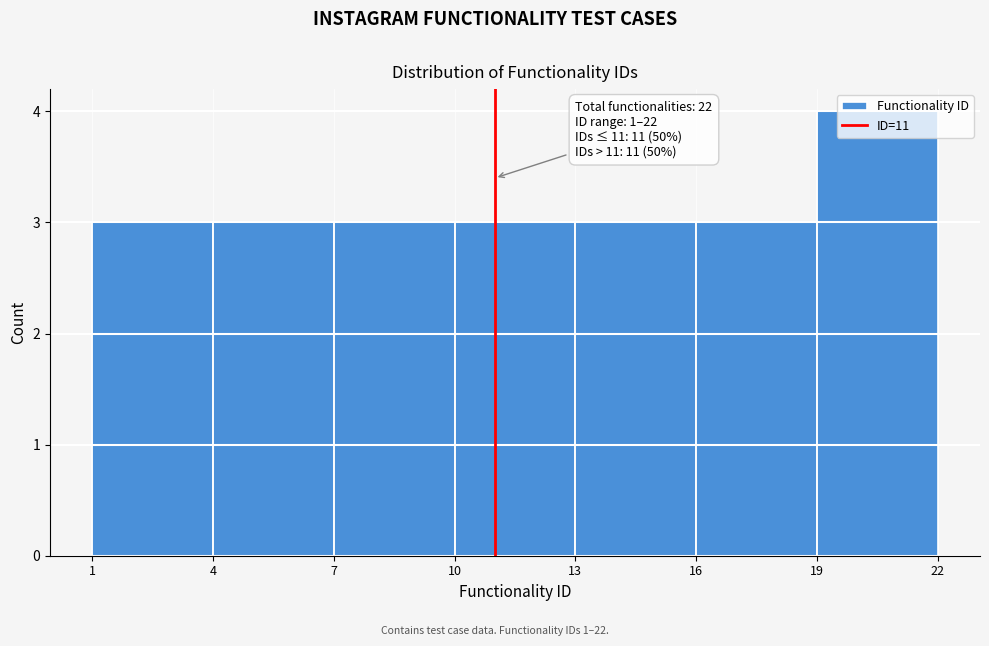

Which range on the x-axis has the tallest bar?

19 to 22